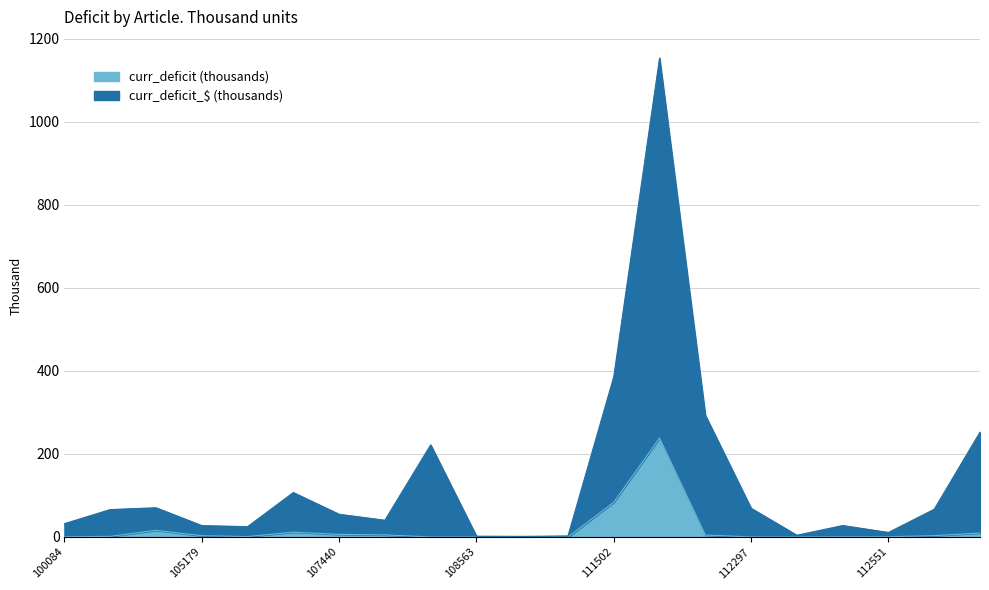

True or false: curr_deficit (thousands) has more than 1 points higher than both neighbors.

True